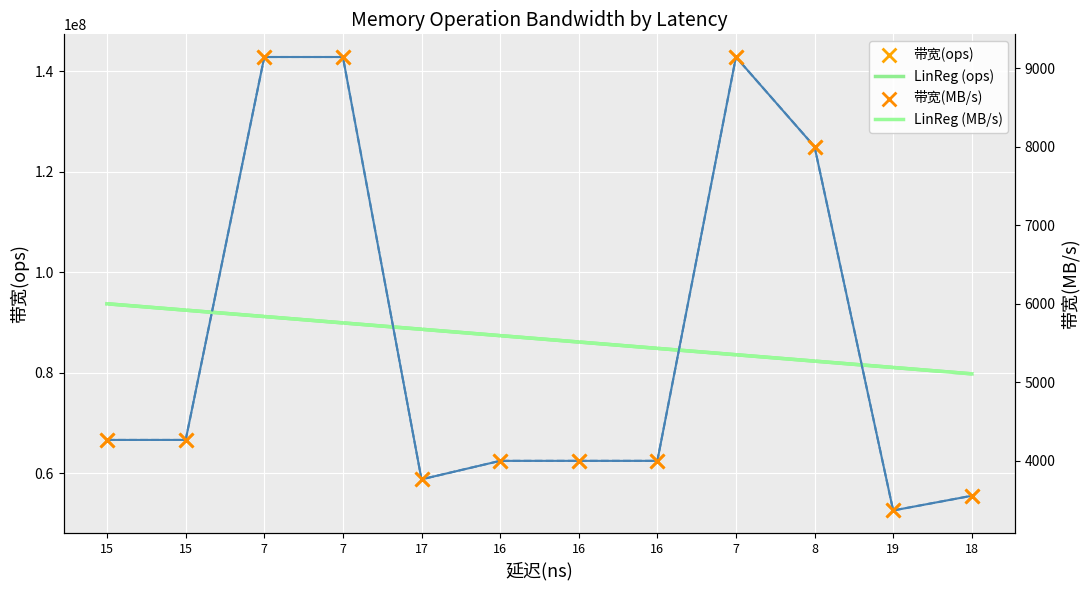

At how many categories does at least one series exceed 133335234?

3